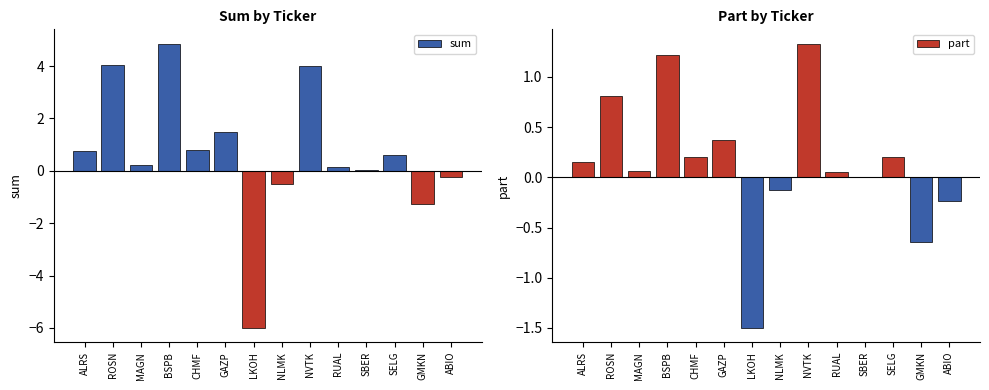

Does the chart contain stacked bars?

No